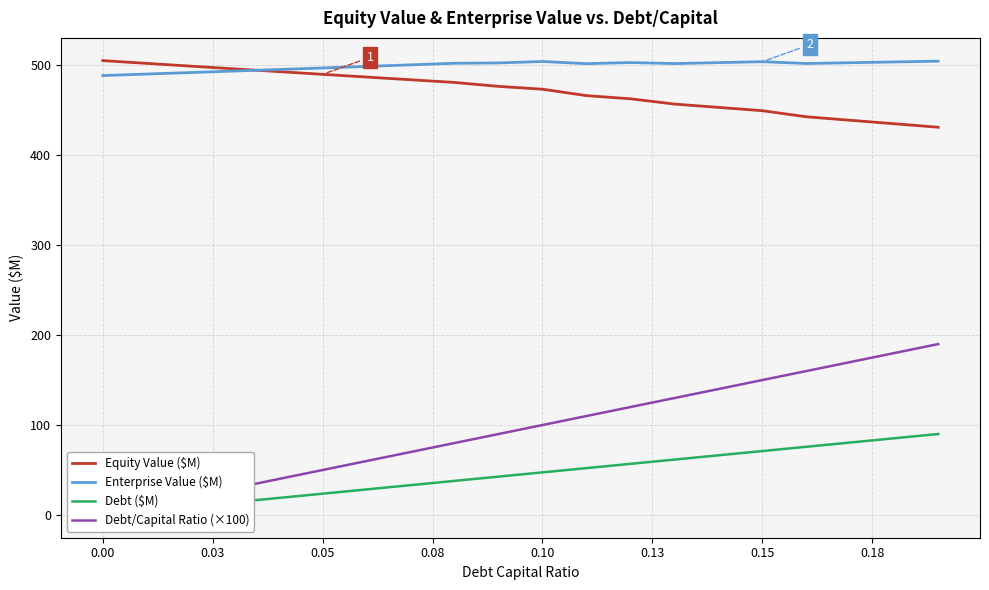

What is the lowest value of the Equity Value ($M) series?

431.0